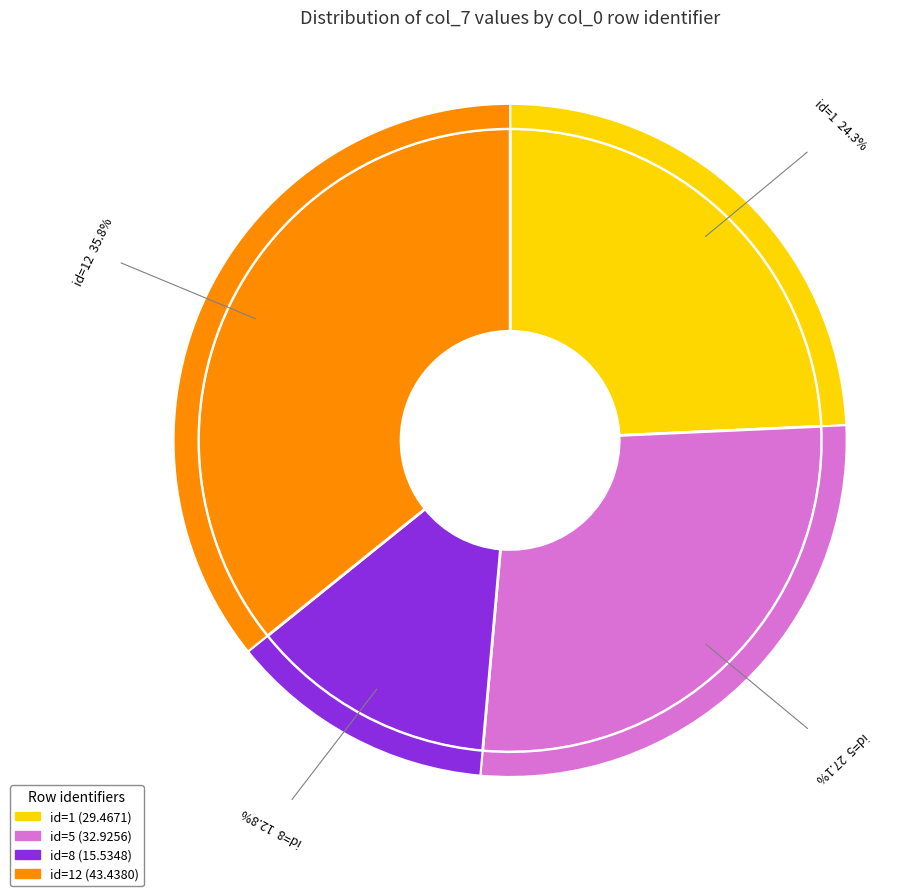

How much of the chart is everything except 12?

64.2%